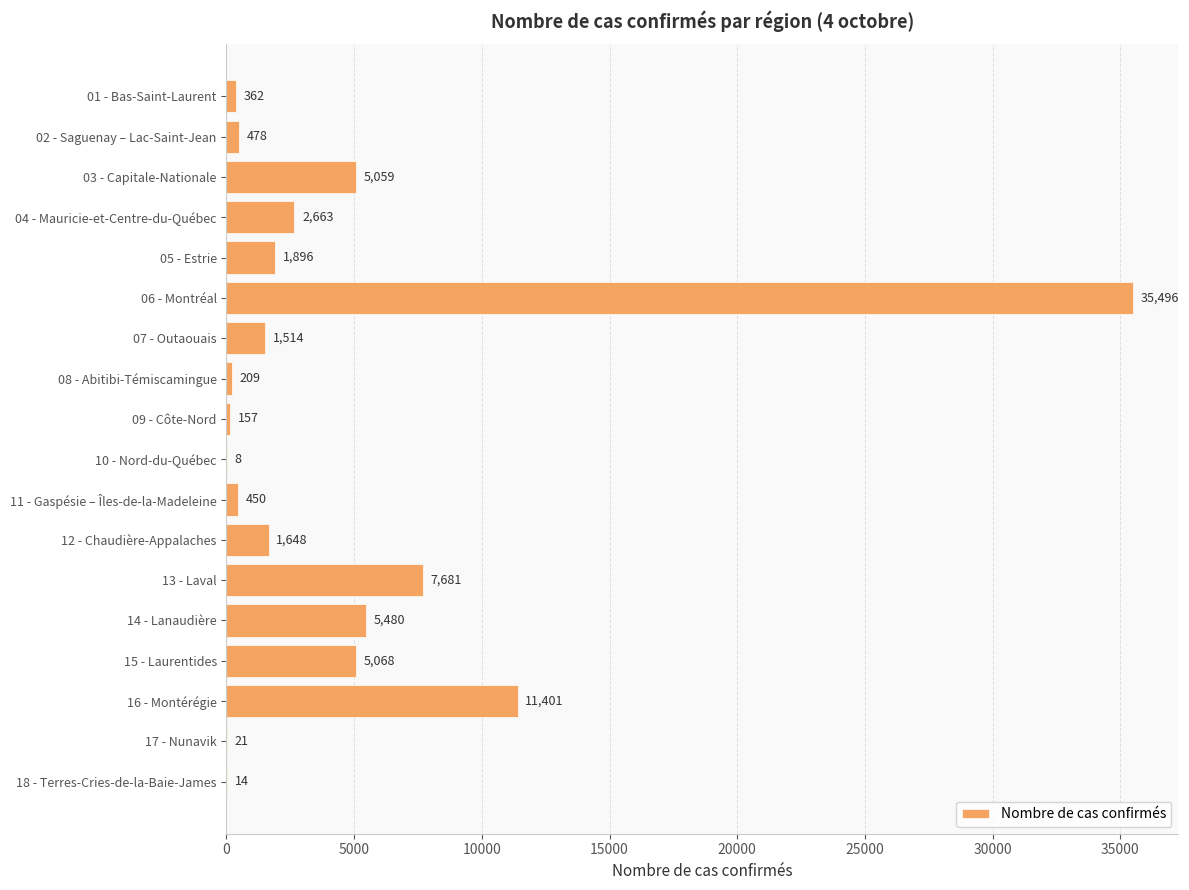

What is the greatest value displayed?

35496